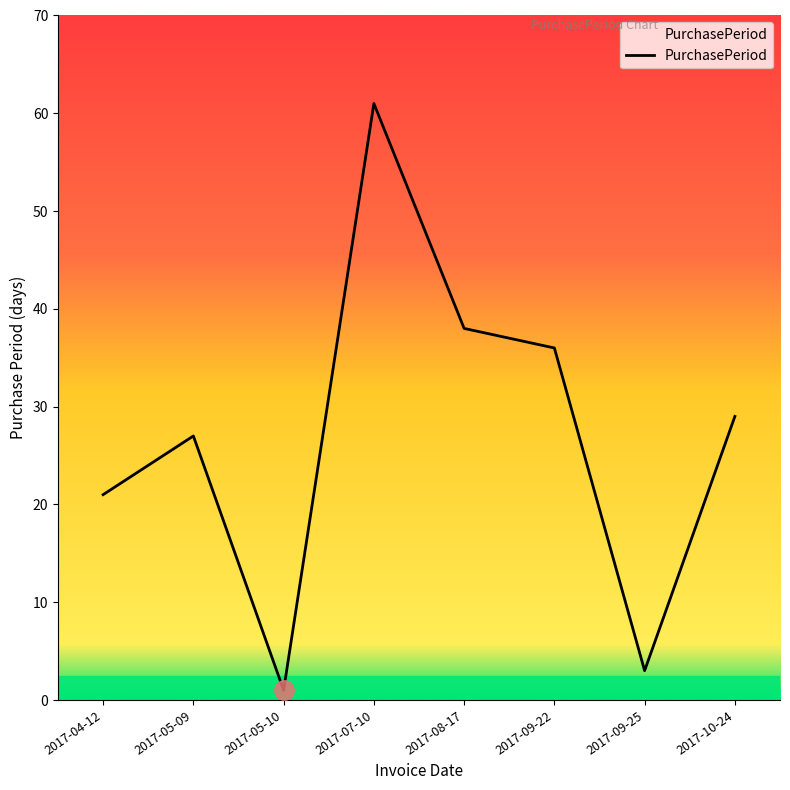

The value at 2017-05-09 is 9. True or false?

False